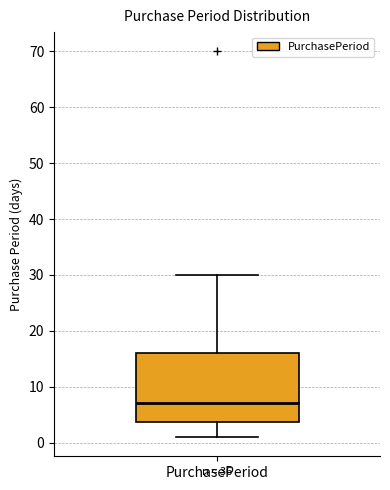

Where does the median line of the box for PurchasePeriod sit on the y-axis? The values are not printed on the chart, so give them approximately, as read against the axis.

7